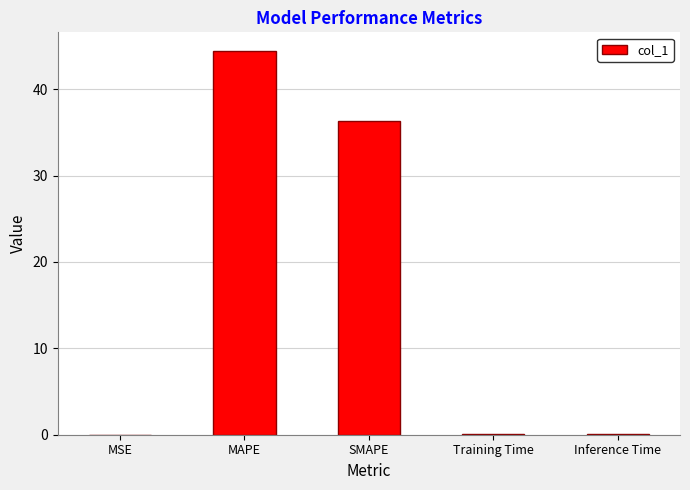

At which label is the value closest to 22?

SMAPE